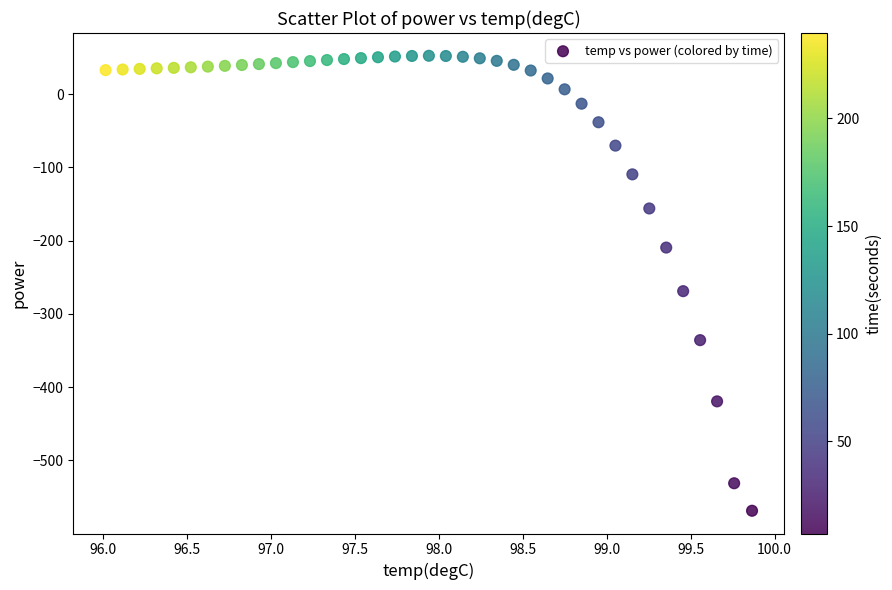

What Y value in the scatter plot is closest to -258?

-269.0